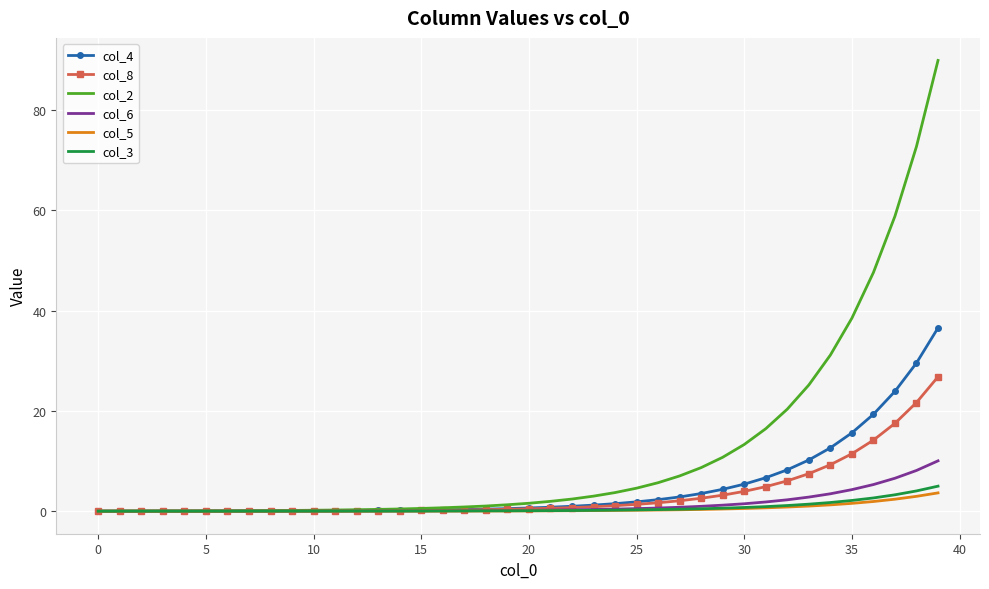

What is the greatest value displayed?

89.9